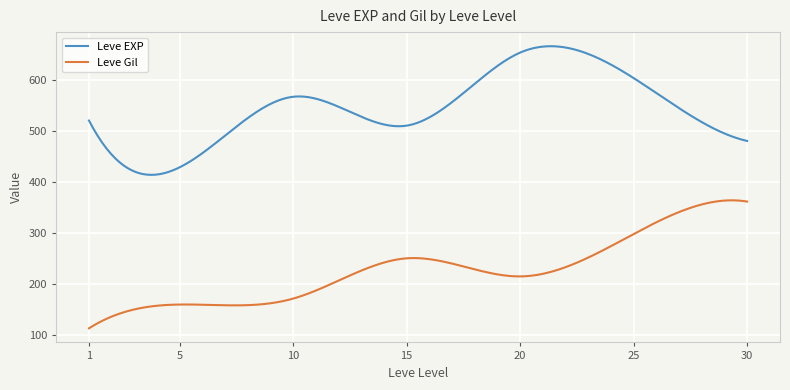

True or false: Leve Gil and Leve EXP intersect in this chart.

False